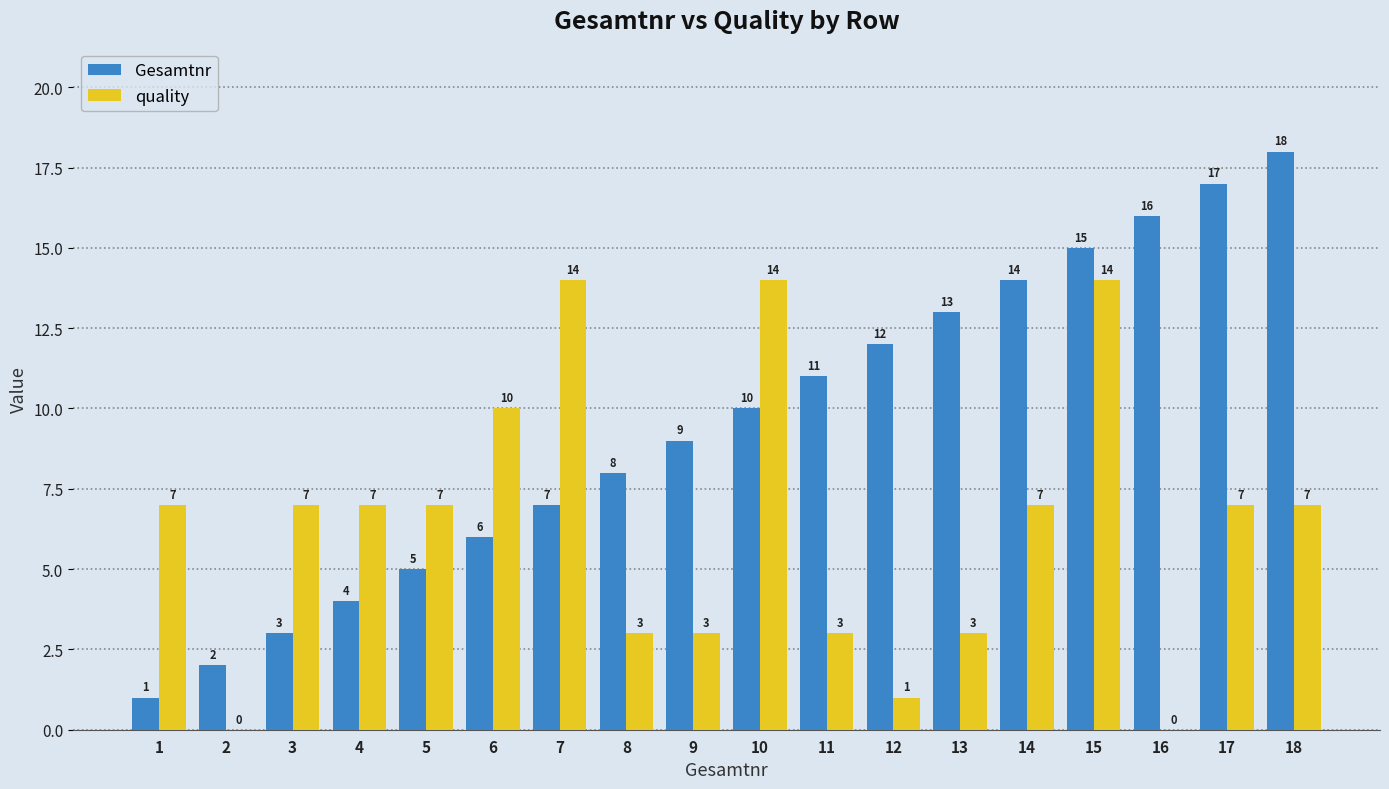

How many groups of bars are there?

18